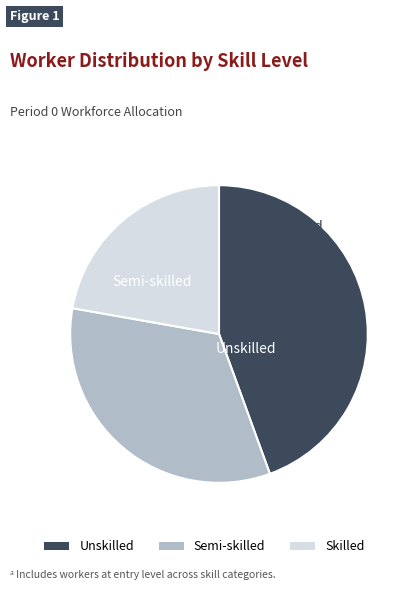

Rank the categories by value from highest to lowest.

Unskilled, Semi-skilled, Skilled